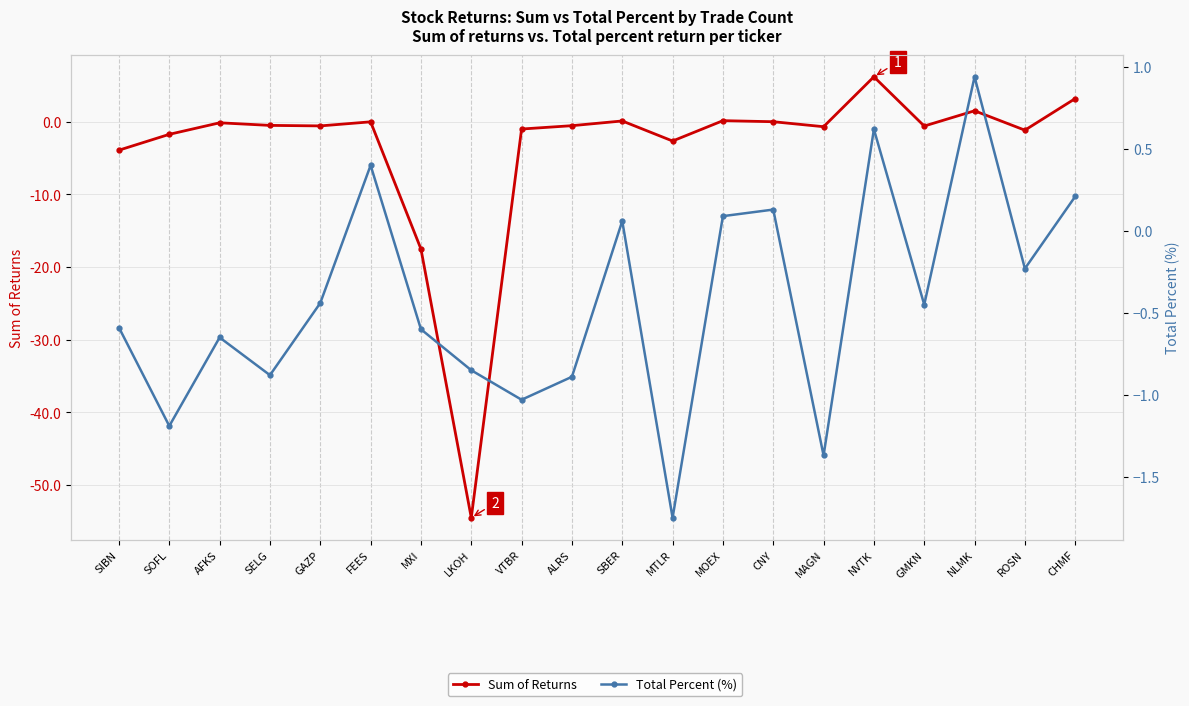

Is this an area chart (filled region under the line)?

No